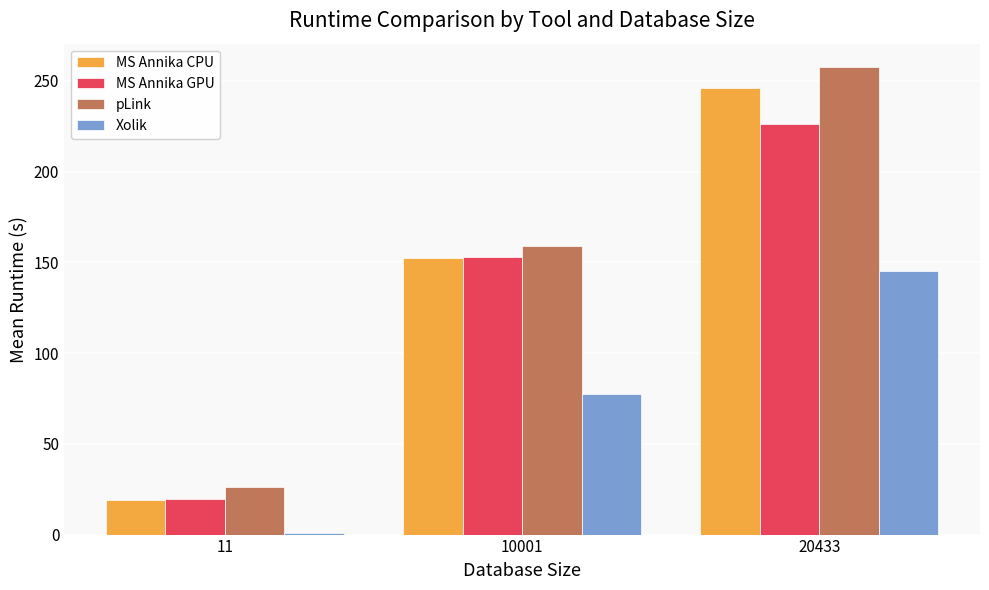

What is the average value of the pLink series?

147.5